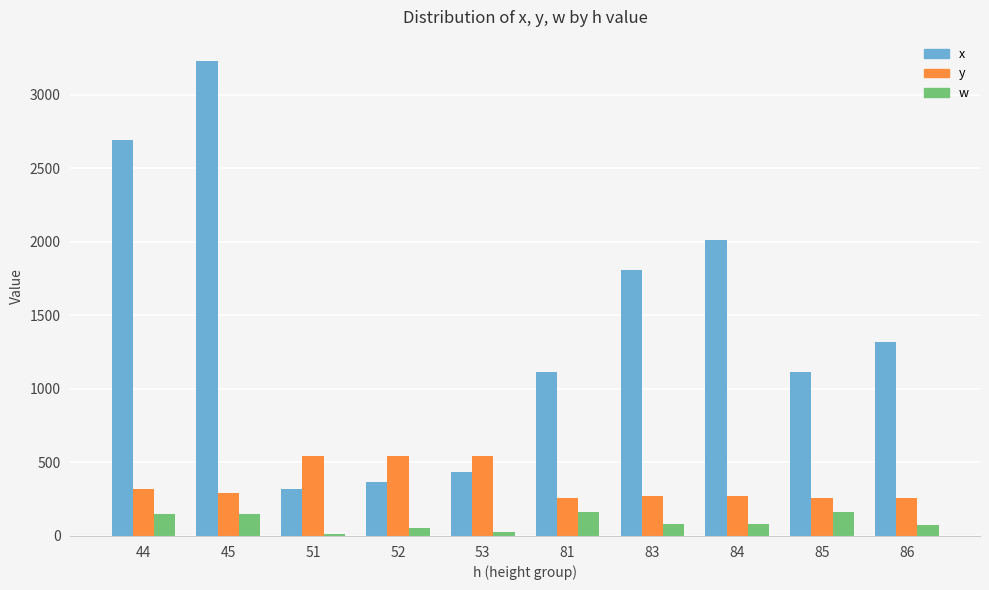

What is the maximum value for x?

3232